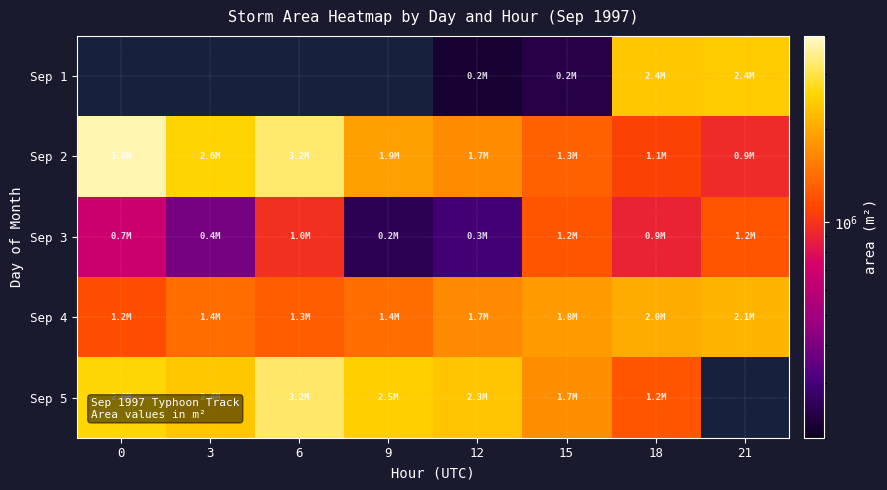

At which label is Sep 4 closest to 1653750?

12